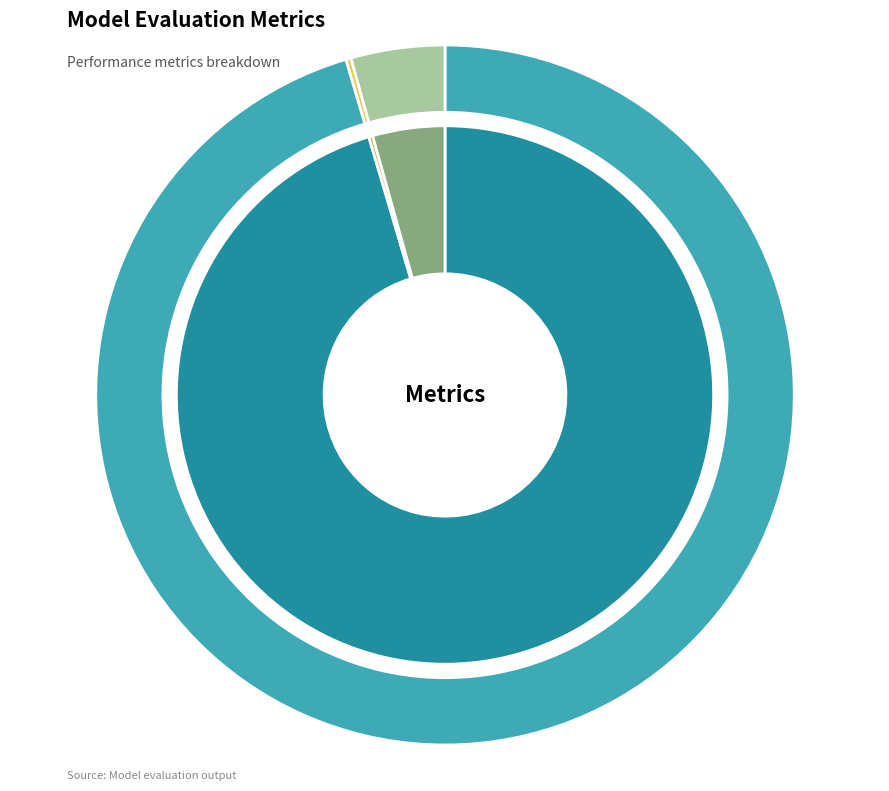

What is the smallest slice in the pie chart?

MSE